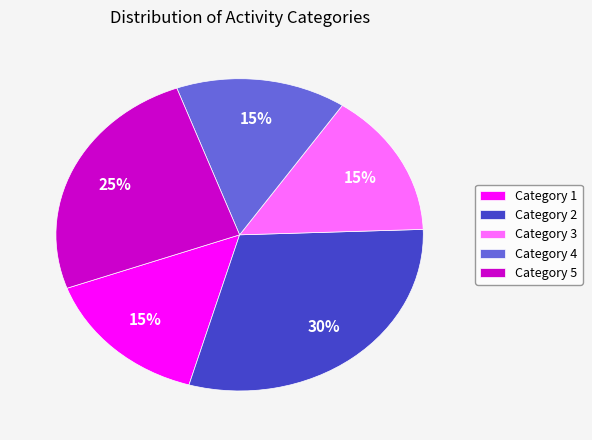

Do Category 5 and Category 1 together represent more than half of the pie?

No